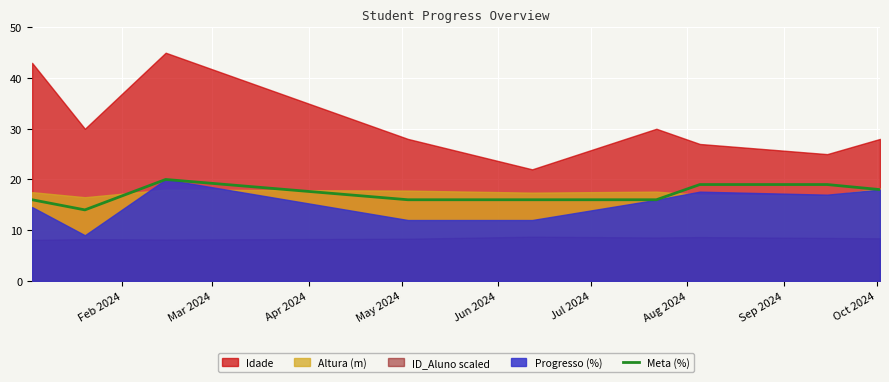

What is the highest value of the Meta (%) series?

20